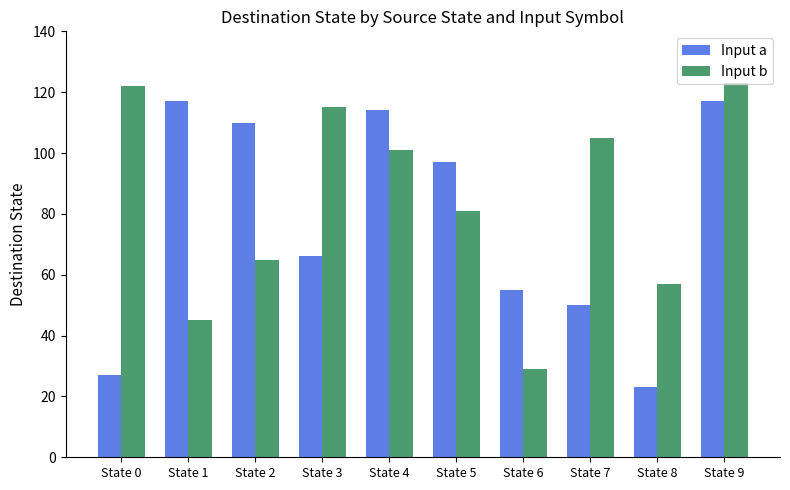

What is the value of the Input a bar at the 8th from the left?

50